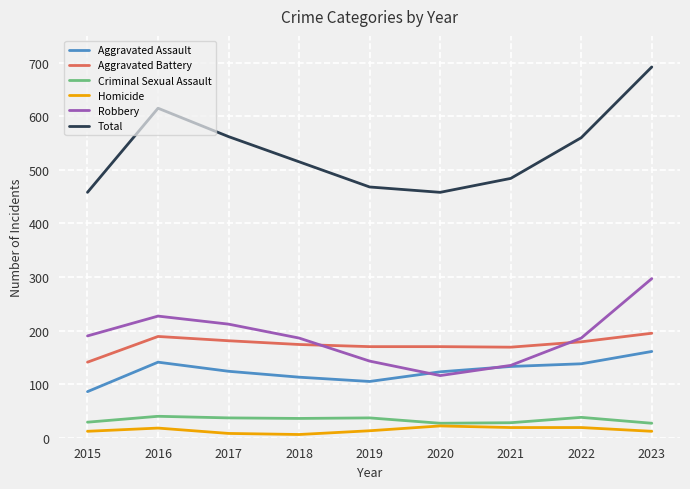

Which series has the largest total across all categories?

Total